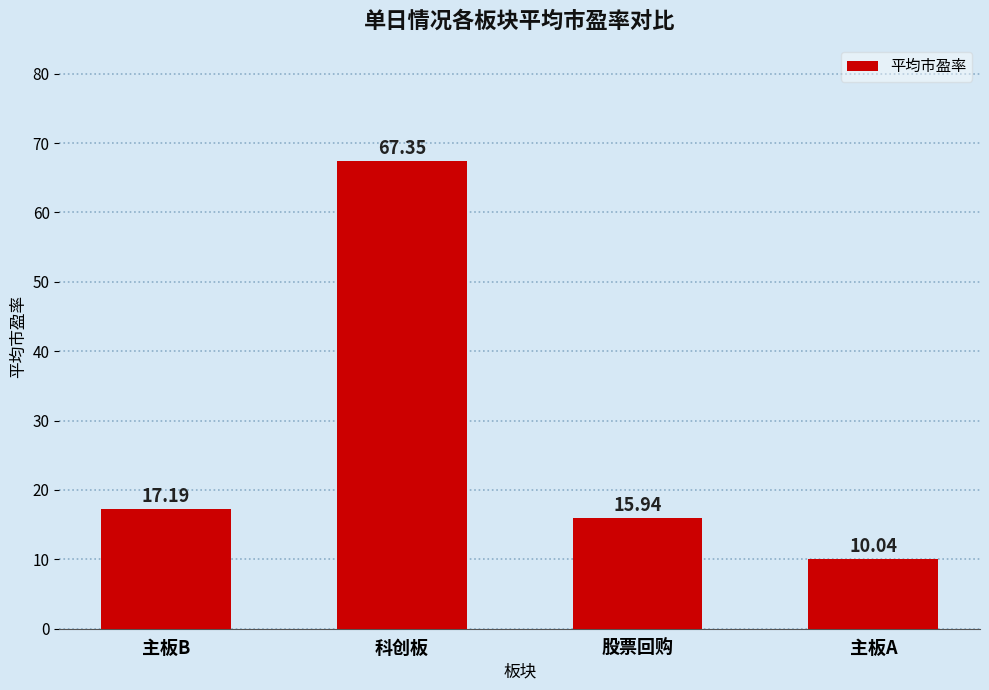

Are the bars horizontal?

No